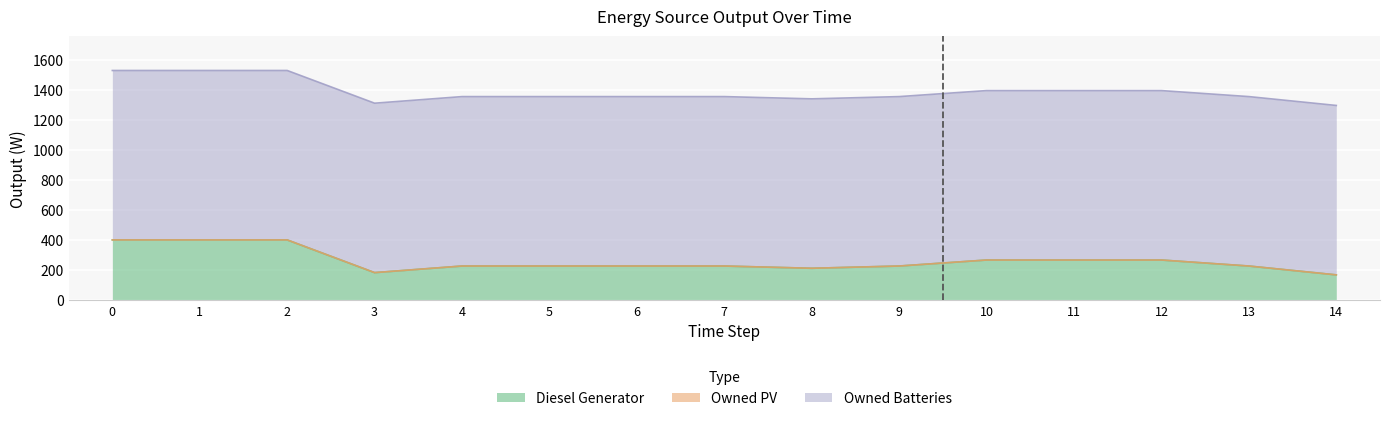

Reading left to right, transcribe all the data shown in this chart.

Diesel Generator: 400	400	400	182	226	226	226	226	211	226	266	266	266	226	167
Owned PV: 0	0	0	0	0	0	0	0	0	0	0	0	0	0	0
Owned Batteries: 1129	1129	1129	1129	1129	1129	1129	1129	1129	1129	1129	1129	1129	1129	1129